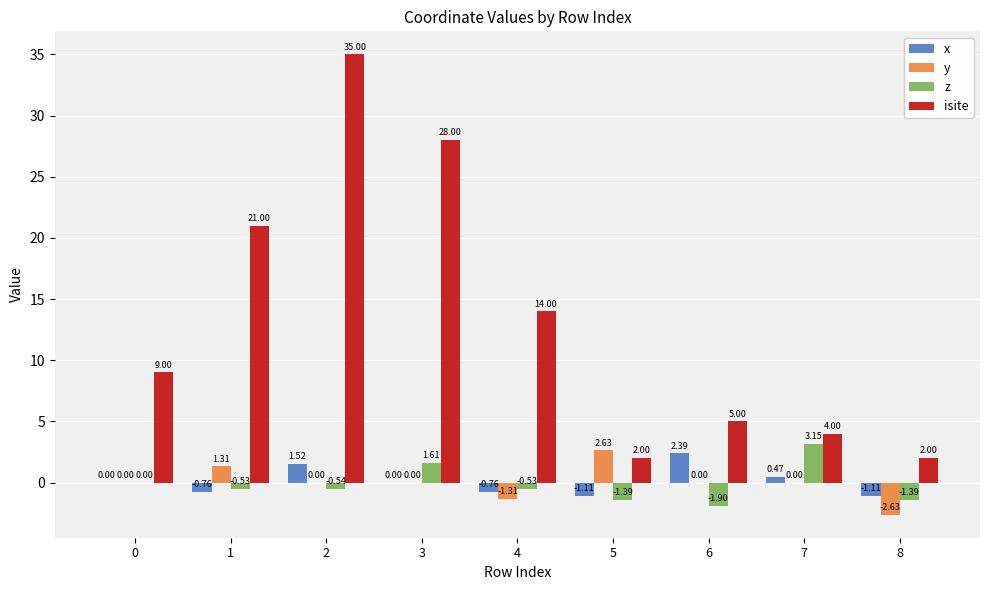

Is the value of x at 2 greater than the value of isite at 5?

No